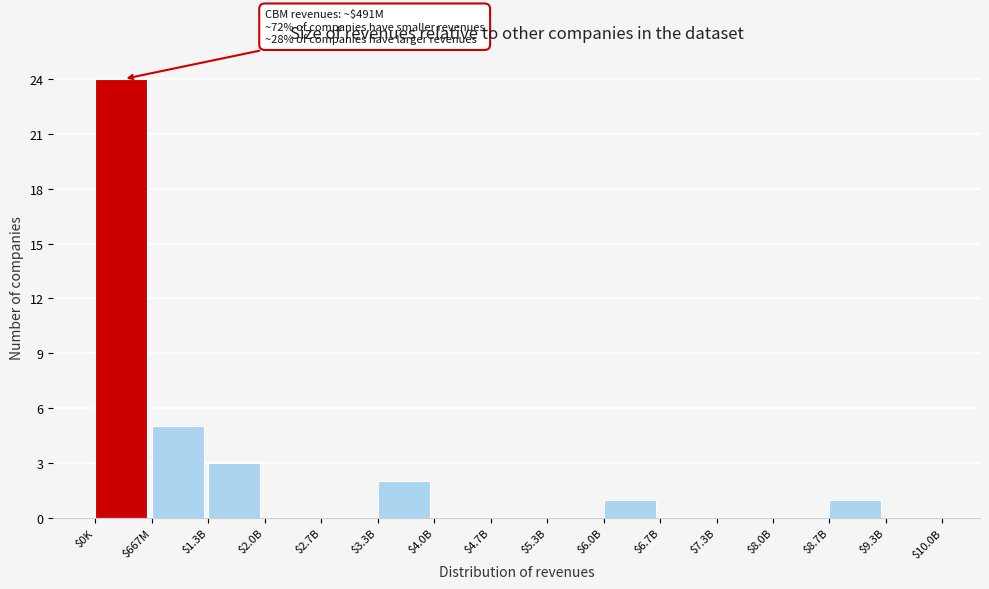

The value at $6.0B is 1. True or false?

True